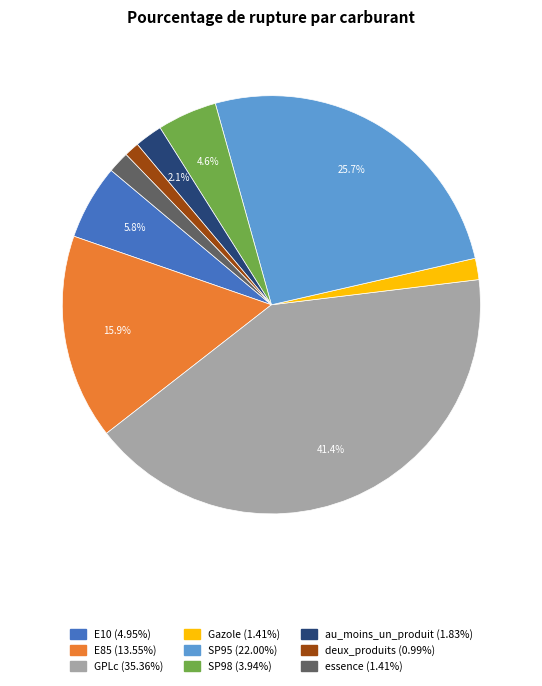

How much of the chart is everything except E85?

84.1%